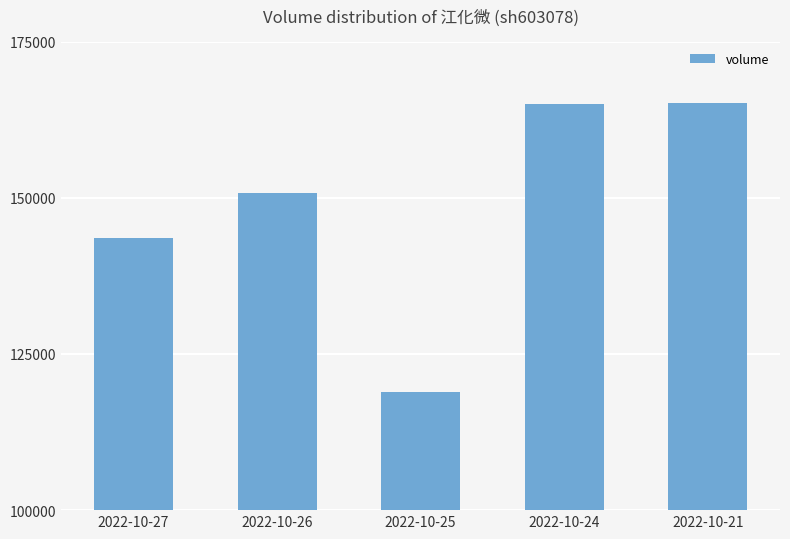

At which category does the chart reach its minimum across all series?

2022-10-25